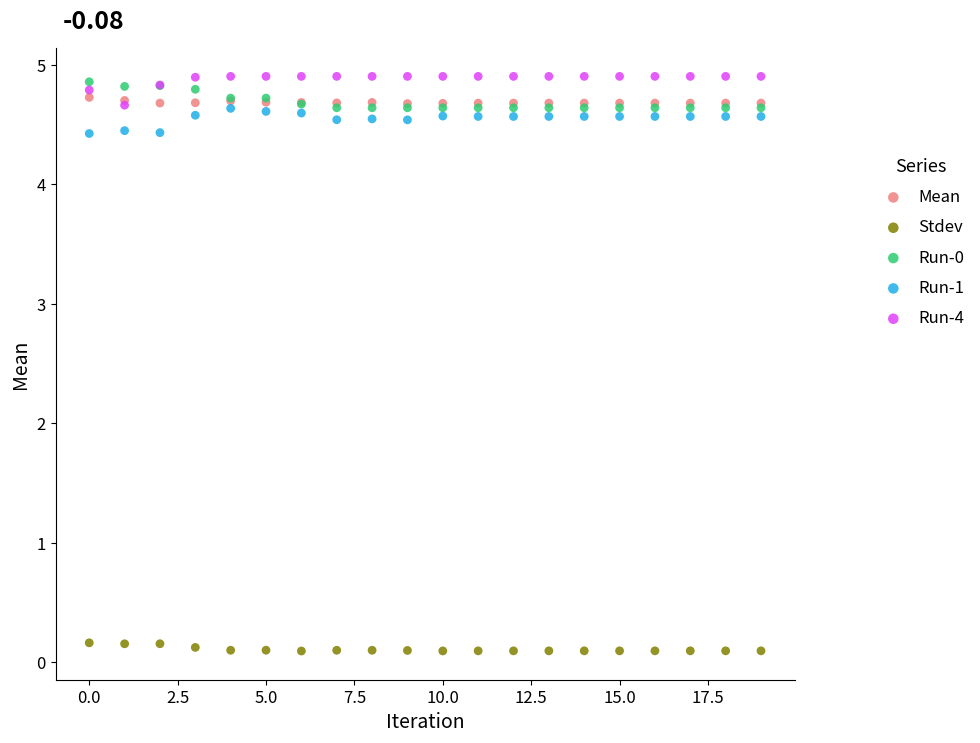

Which series reaches the minimum Y coordinate?

Stdev